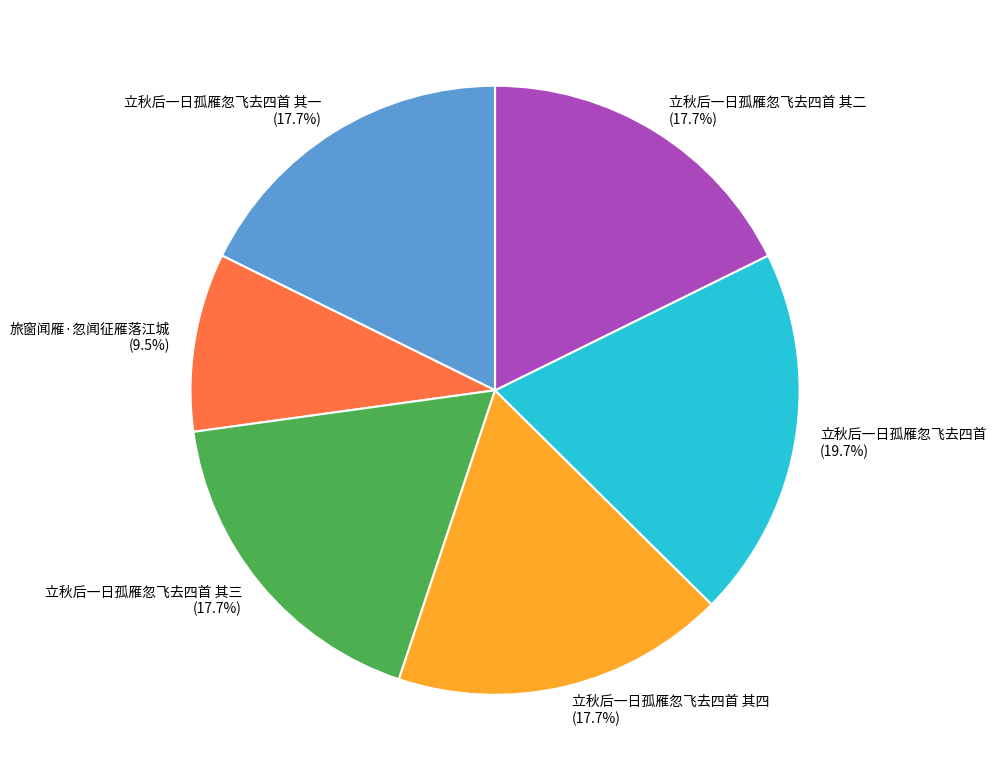

How many slices are in this pie chart?

6